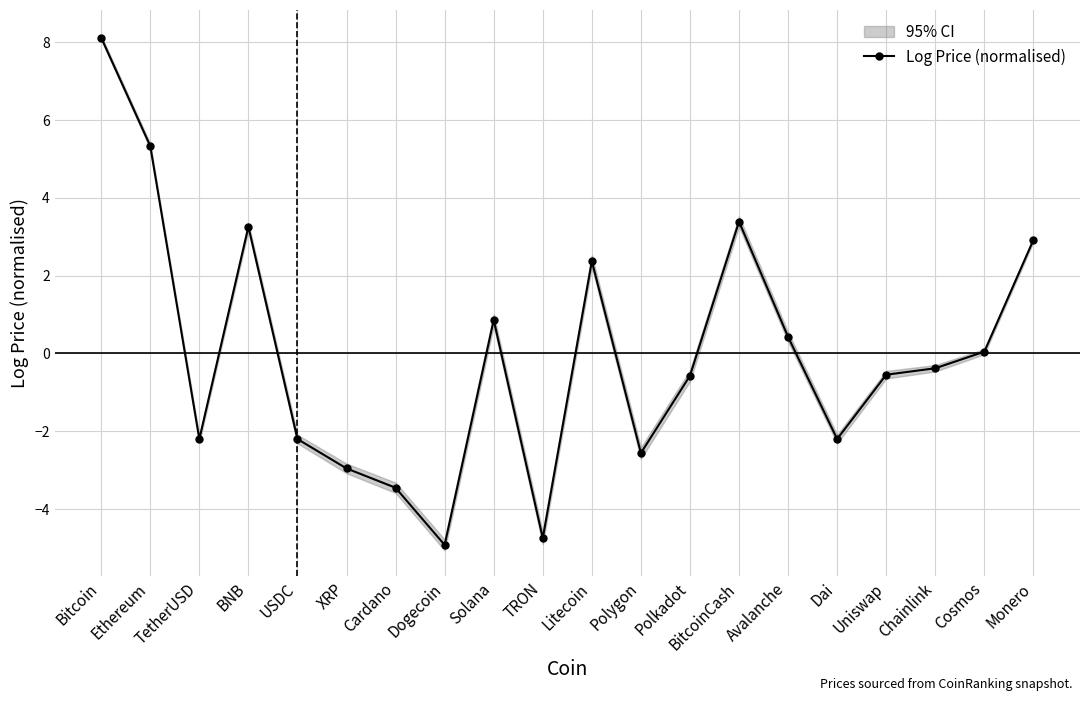

List the labels in order of value, largest first.

Bitcoin, Ethereum, BitcoinCash, BNB, Monero, Litecoin, Solana, Avalanche, Cosmos, Chainlink, Uniswap, Polkadot, Dai, TetherUSD, USDC, Polygon, XRP, Cardano, TRON, Dogecoin